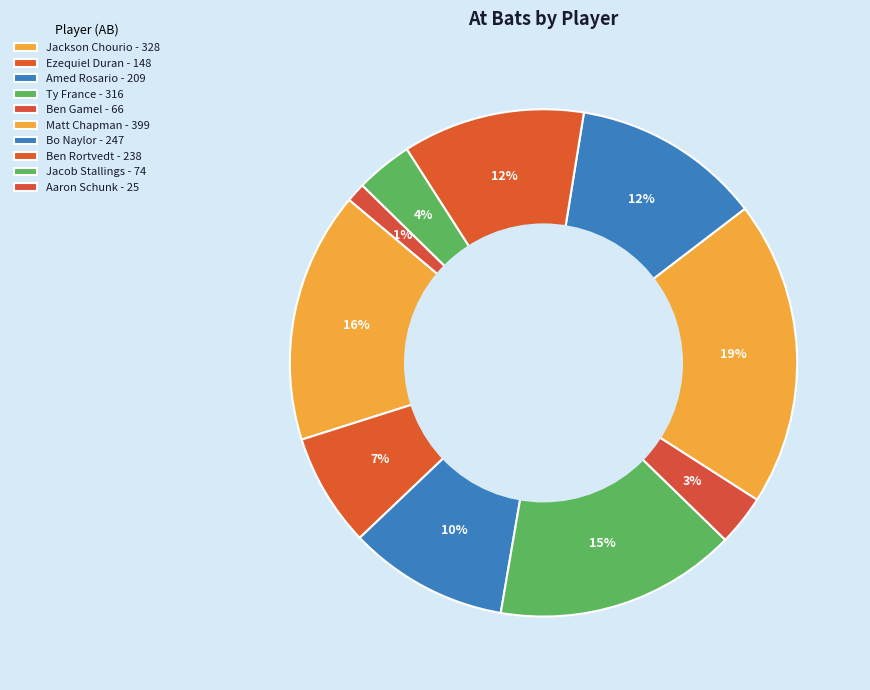

Is Ty France the majority of the pie?

No